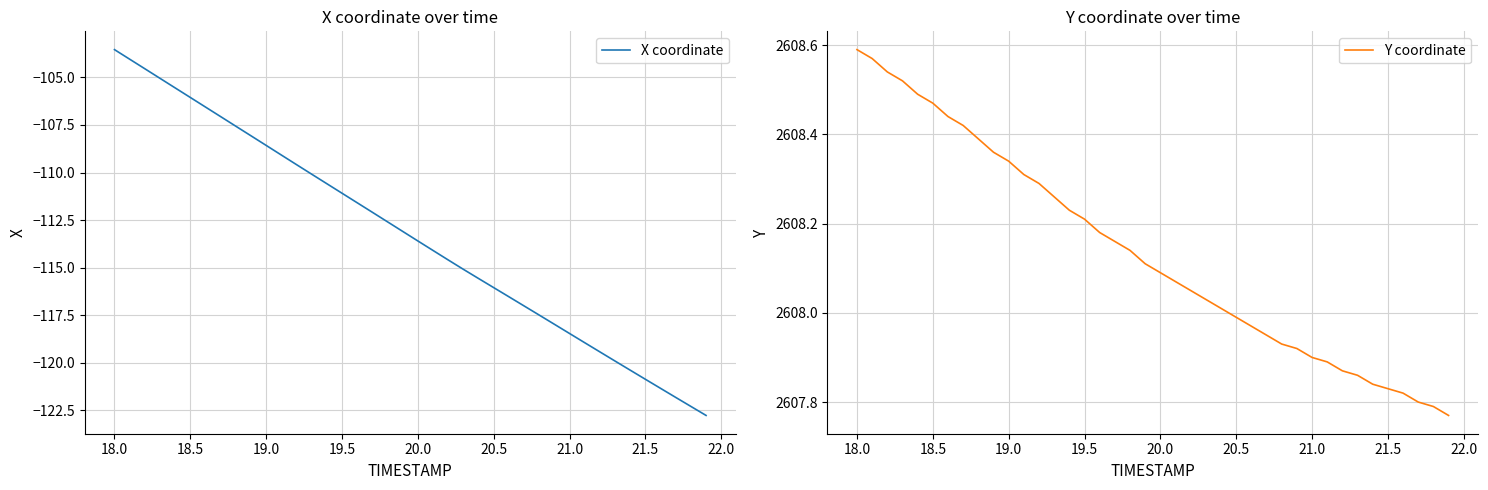

Is it true that X coordinate equals -147.9 at 20.0?

False